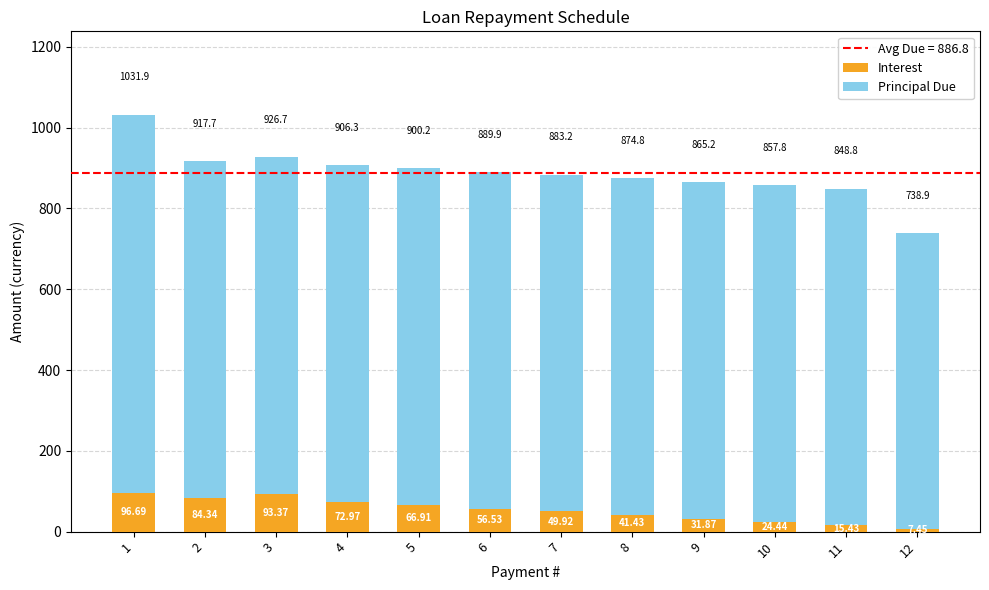

Does the chart contain stacked bars?

Yes